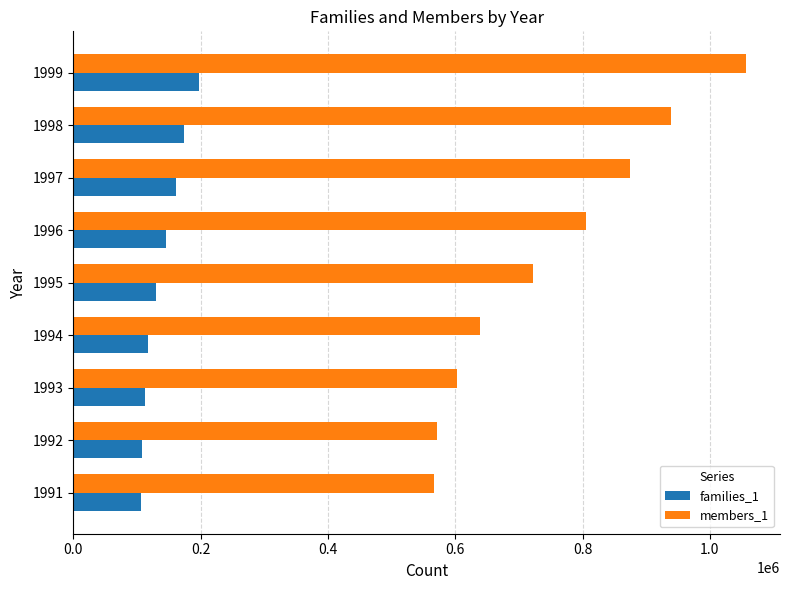

Rank the series by their average value, from lowest to highest.

families_1, members_1